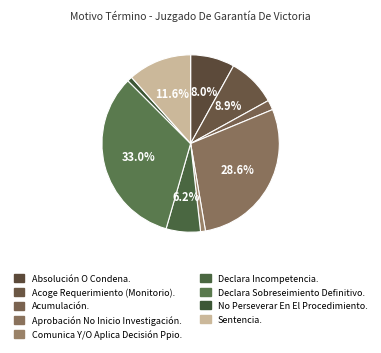

To the nearest percent, what percentage of the pie is Sentencia.?

12%